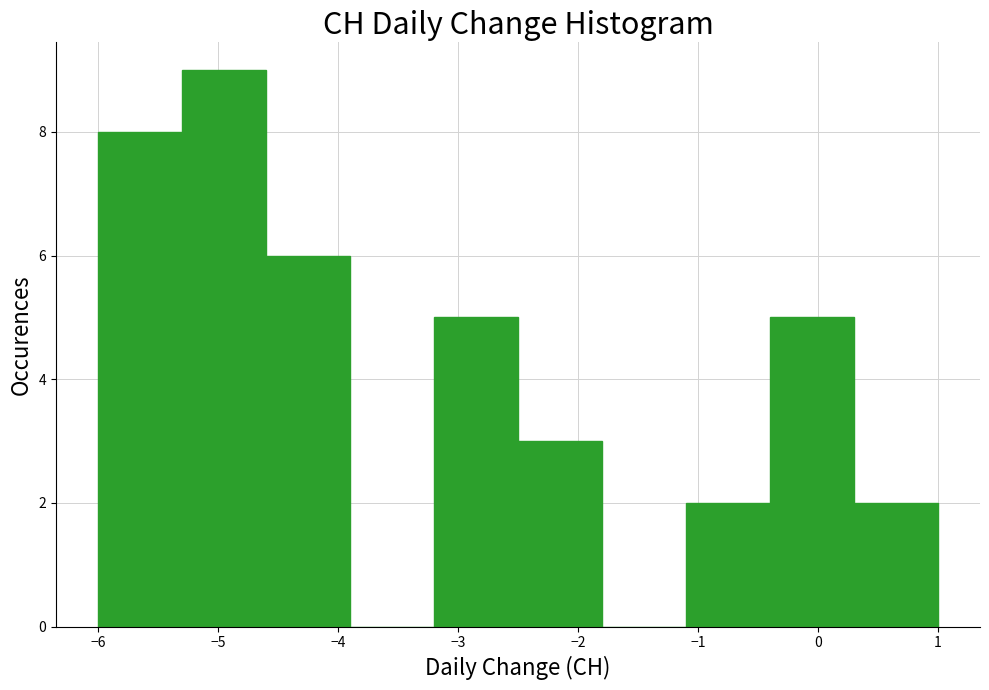

How tall is the bar that spans 0.3 to 1.0 on the x-axis? The values are not printed on the chart, so give them approximately, as read against the axis.

2